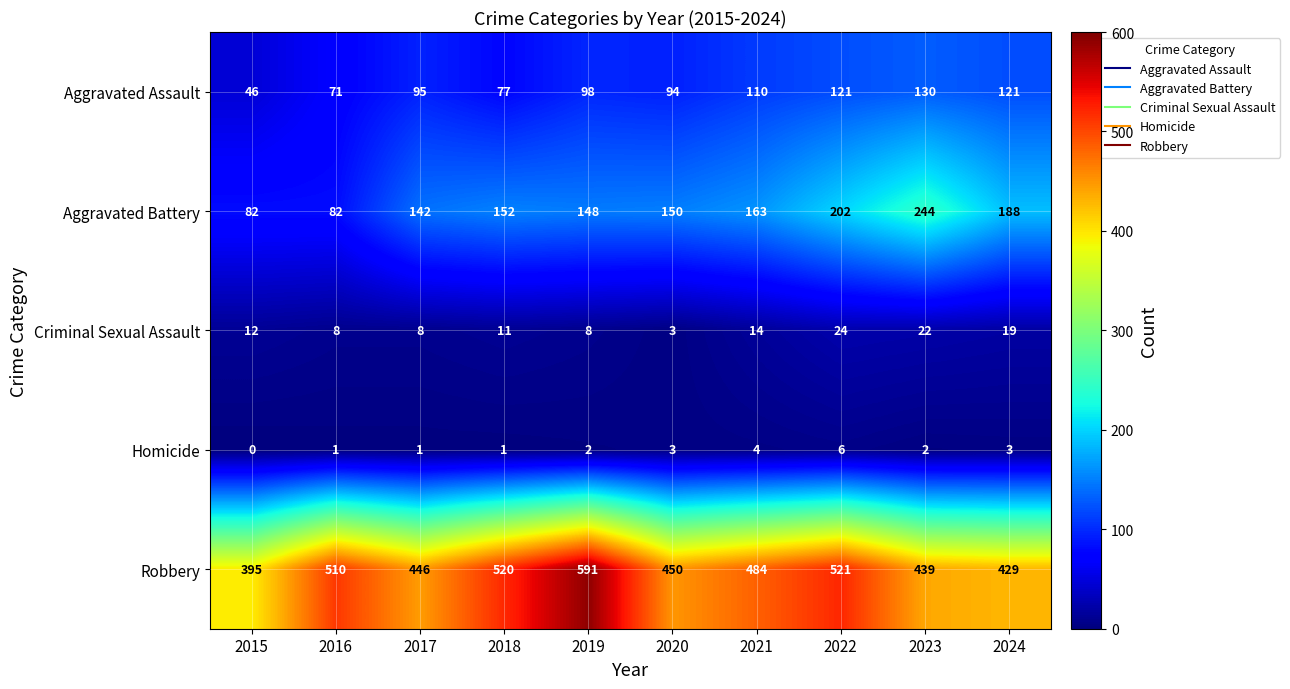

At which label does Aggravated Battery reach its peak?

2023